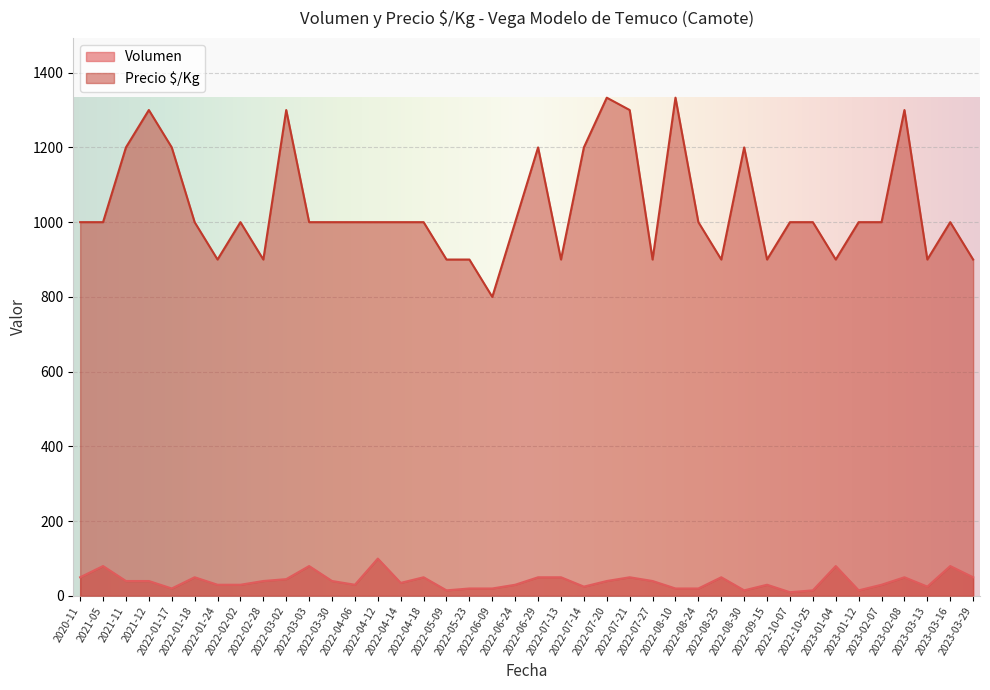

What is the average value of the Precio $/Kg series?

1039